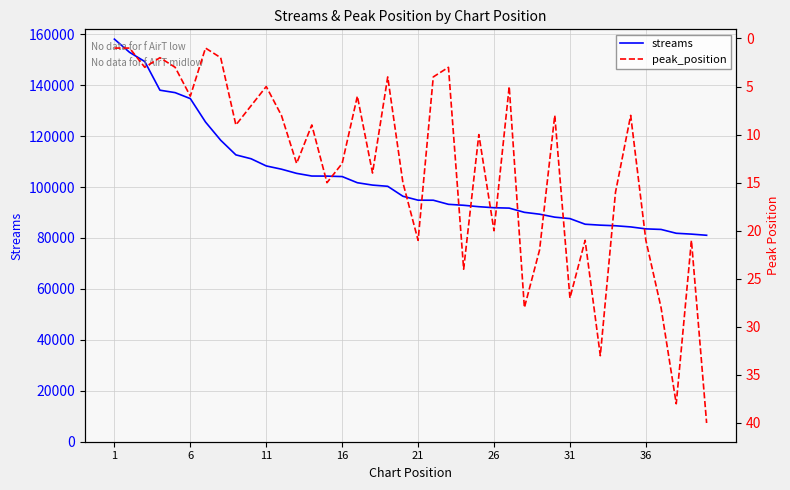

What is the maximum value for streams?

158071